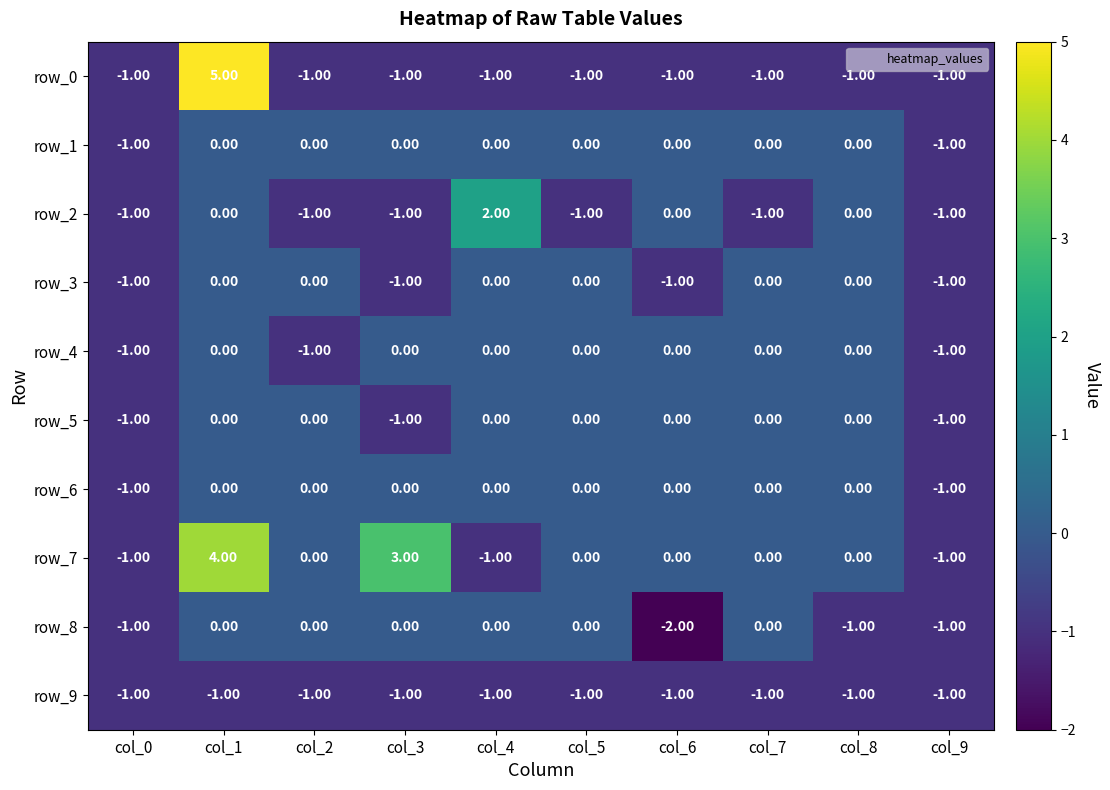

Count the number of categories in the chart.

10